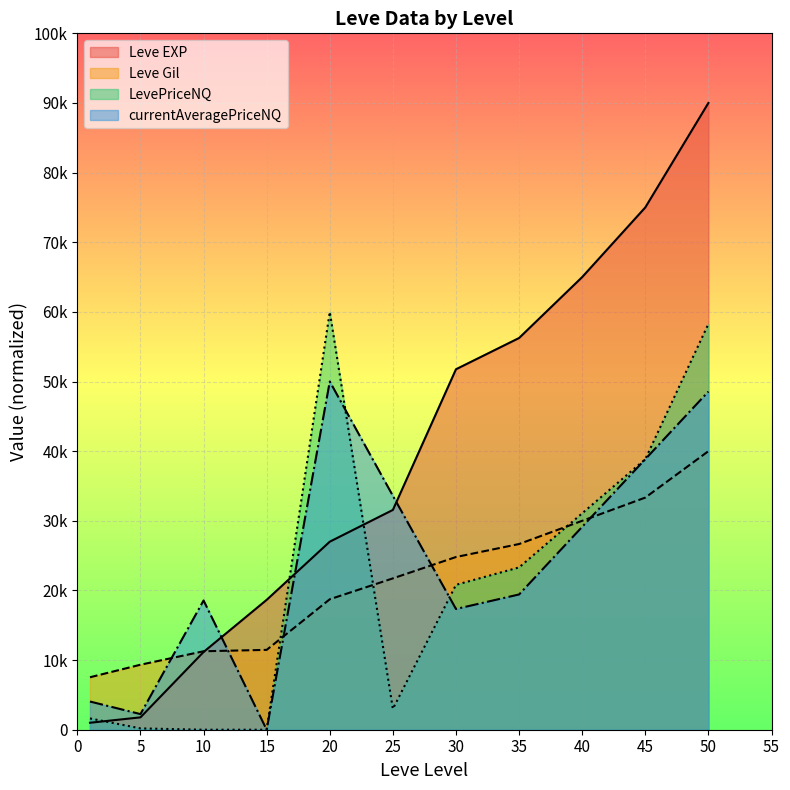

True or false: LevePriceNQ has more than 0 interior local peaks.

True